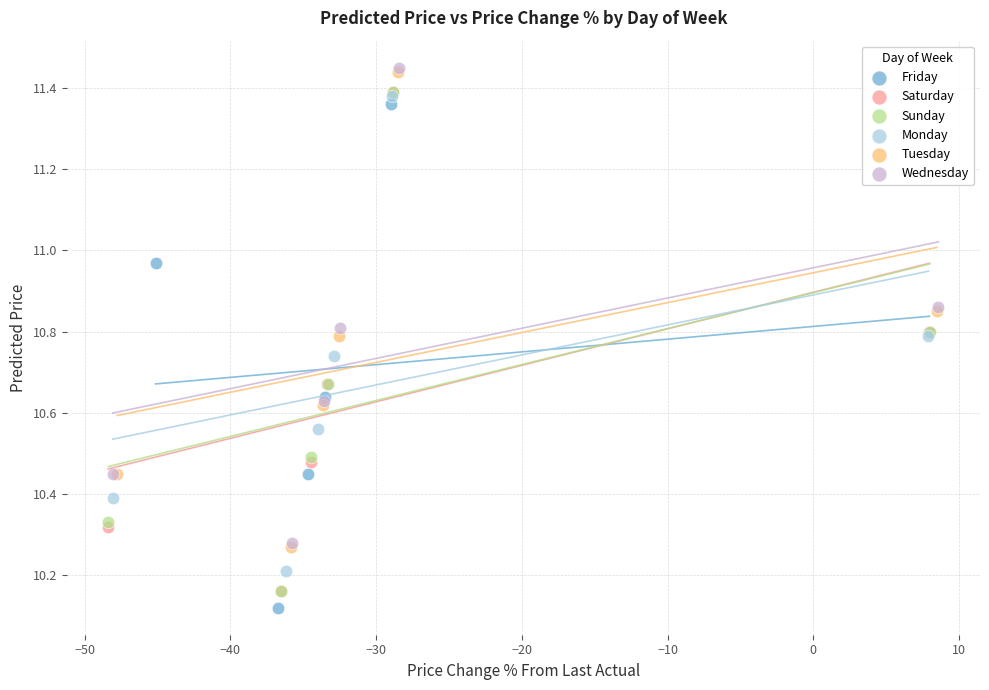

Which series has the widest spread of Y values?

Friday